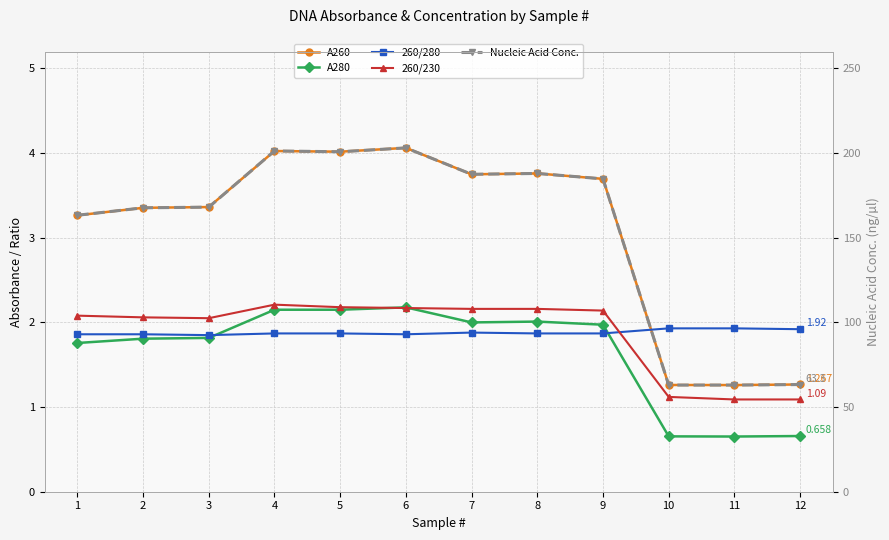

True or false: 260/230 and A280 cross at least once.

True